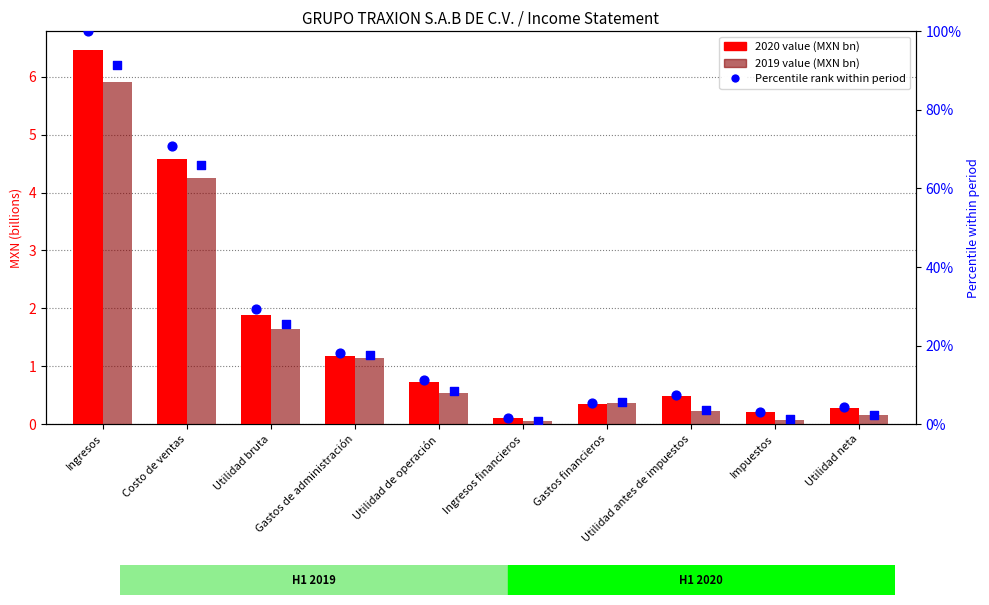

Which series has the largest Y range (max minus min)?

Percentile rank 2020